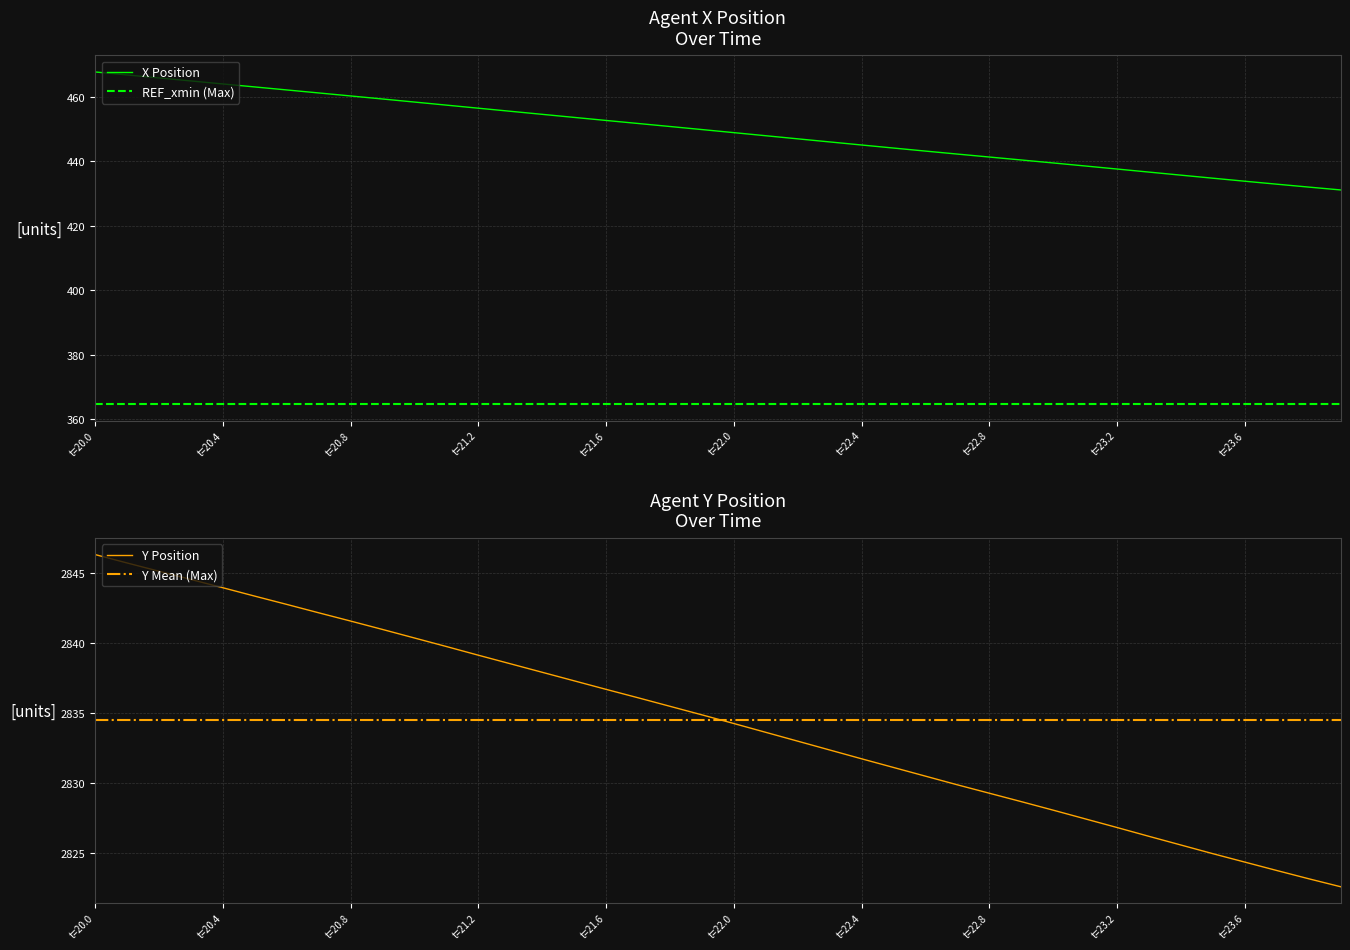

True or false: X Position and REF_xmin (Max) intersect in this chart.

False